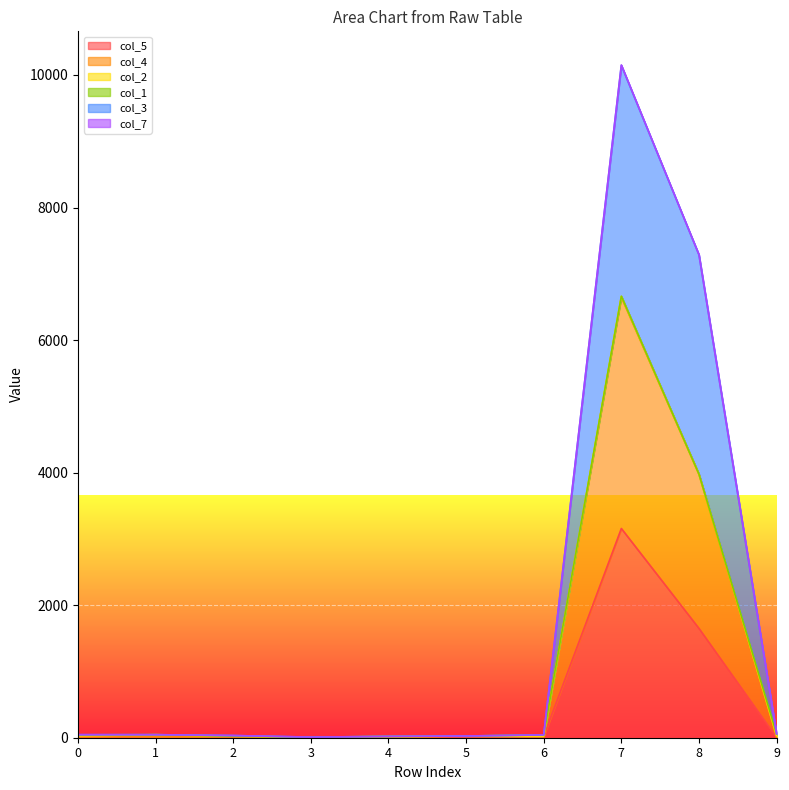

At which category is the sum across all series the highest?

7